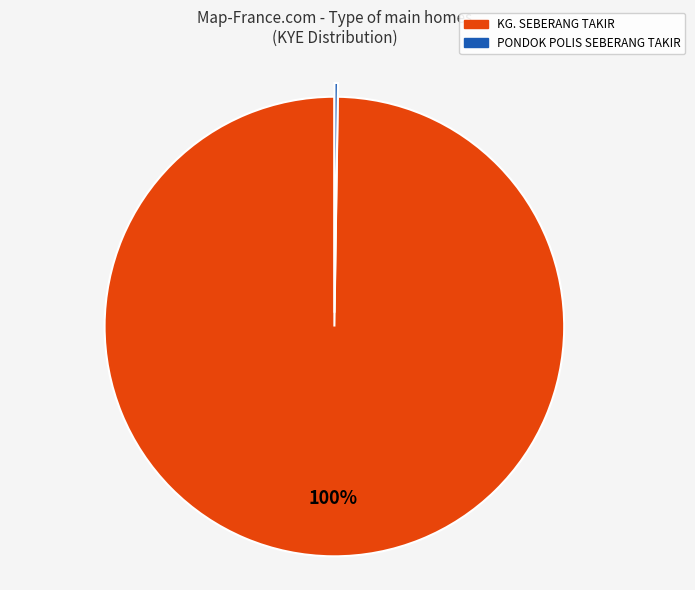

To the nearest percent, what percentage of the pie is KG. SEBERANG TAKIR?

100%